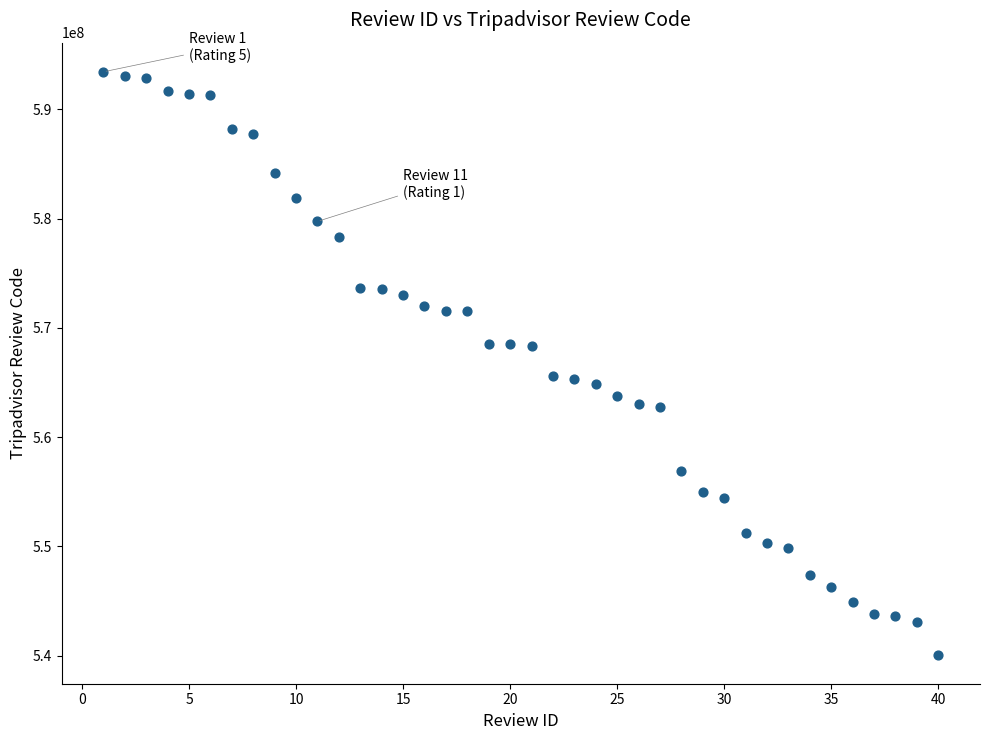

What is the range of Y values (max minus min)?

53327744